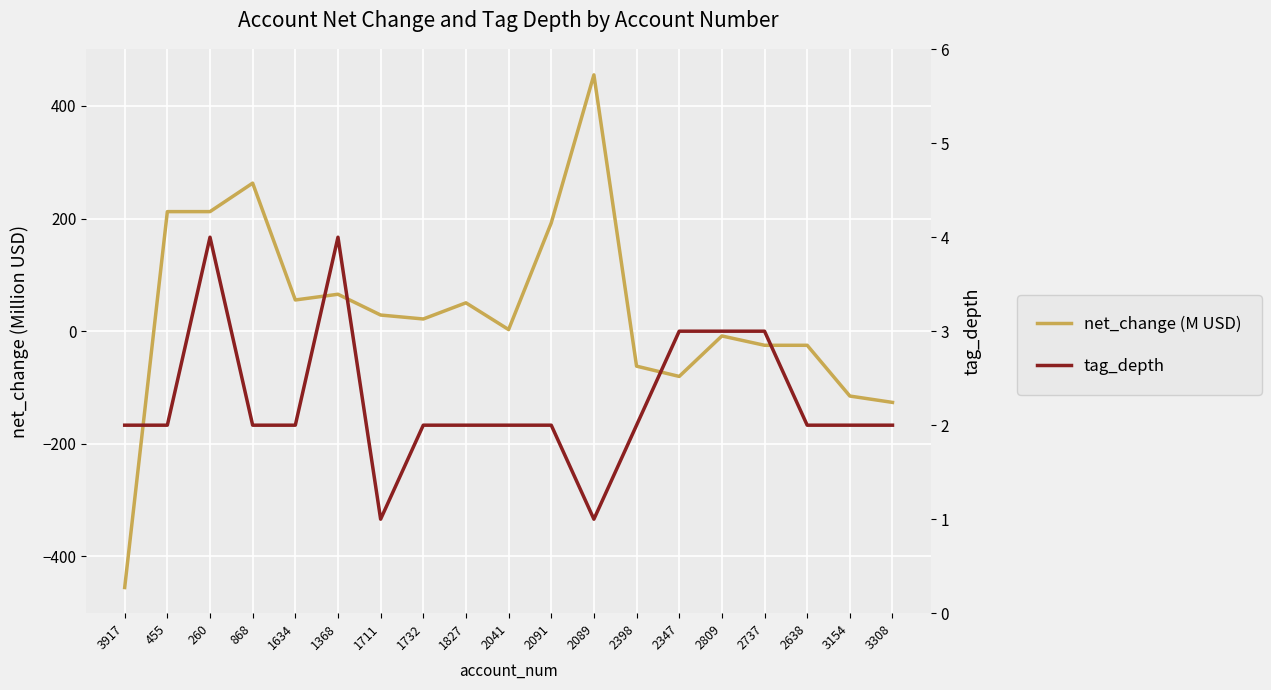

What is the average value of the net_change (M USD) series?

34.9